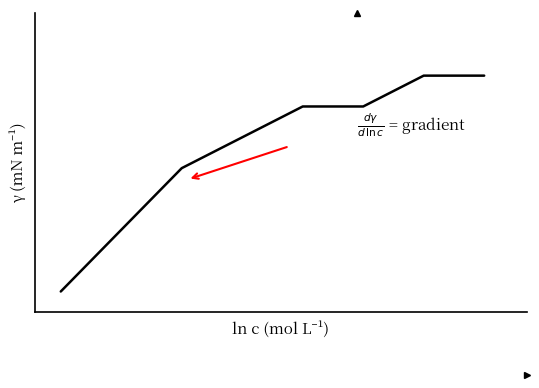

Does the chart display data point markers on the line(s)?

No